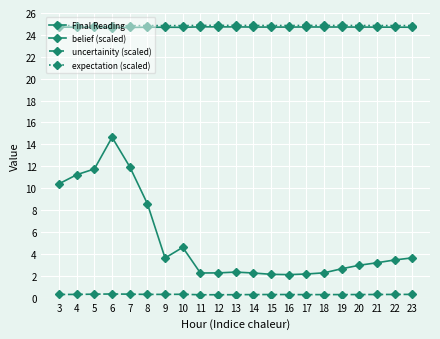

Is this an area chart (filled region under the line)?

No